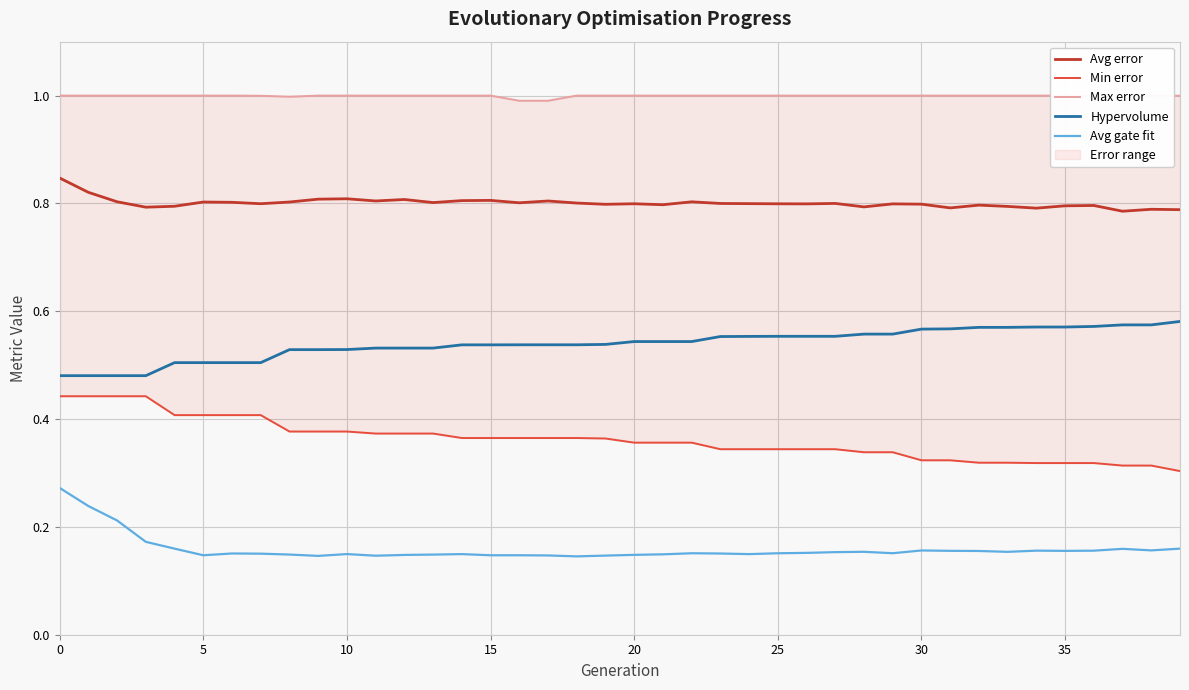

Between 37 and 26, which is larger?

26